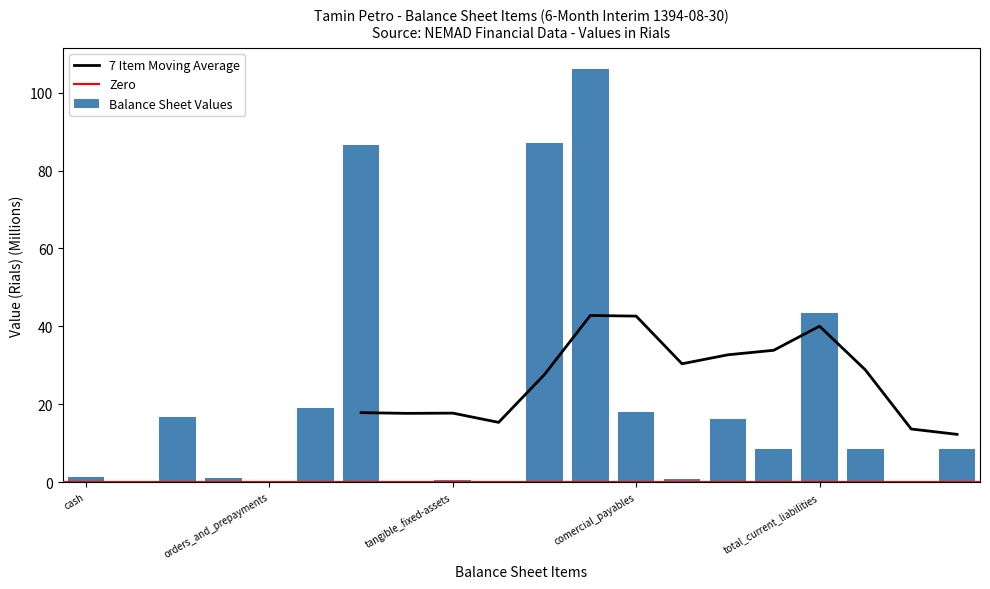

True or false: the data shows 38.6 at total_assets.

False